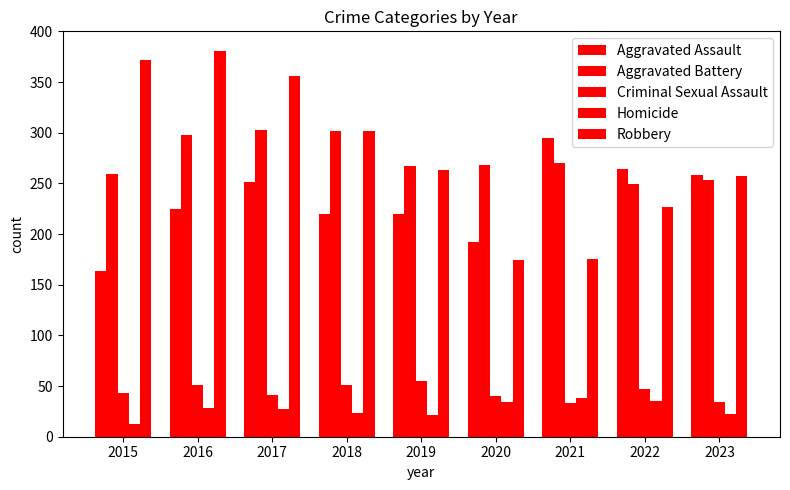

Which category has the highest value in the Robbery series?

2016